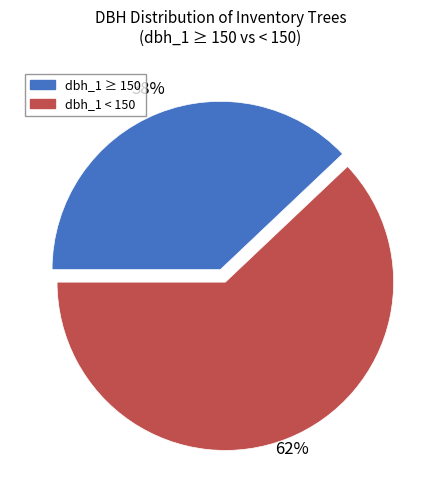

To the nearest percent, what is the average slice percentage?

50%